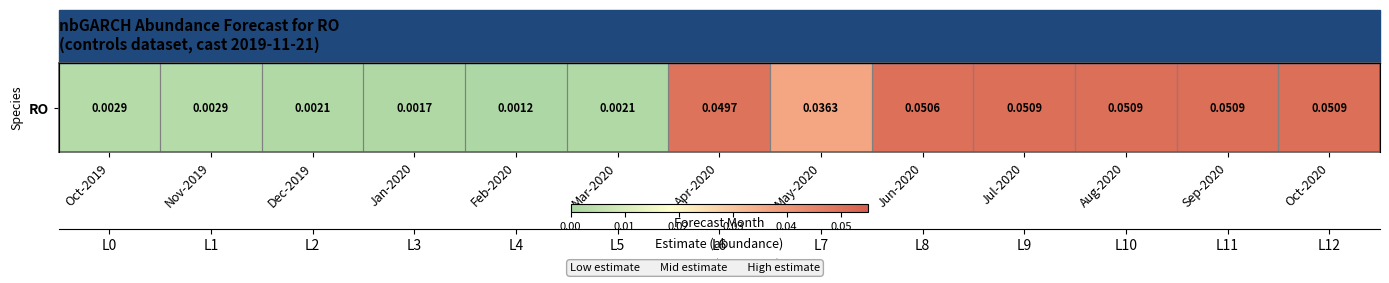

Reading right to left, transcribe all the data shown in this chart.

0.1	0.1	0.1	0.1	0.1	0.0	0.0	0.0	0.0	0.0	0.0	0.0	0.0